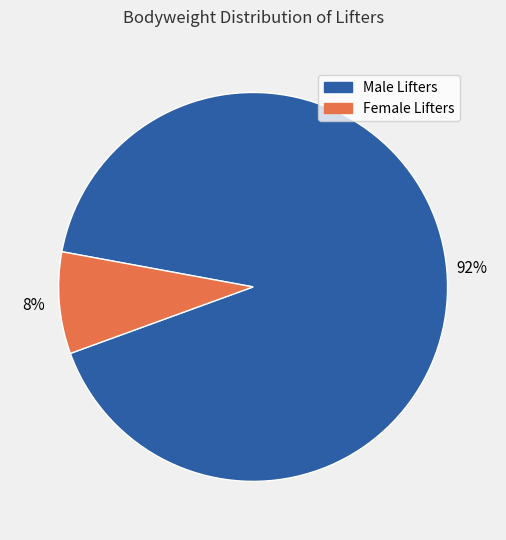

To the nearest percent, what is the average slice percentage?

50%